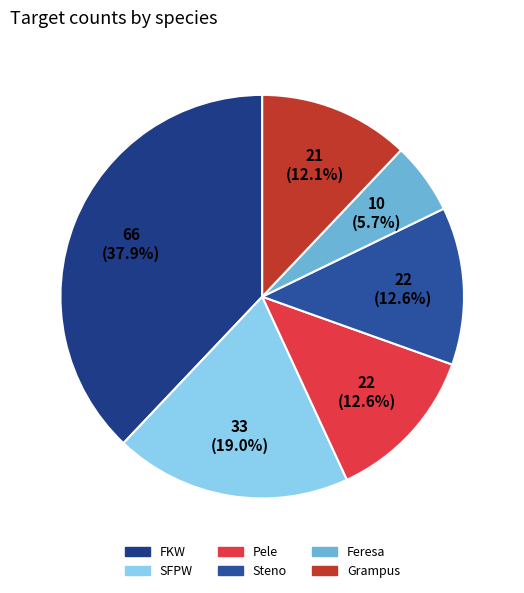

Between Feresa and Pele, which is larger?

Pele